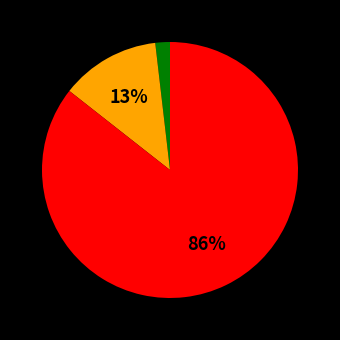

Is there any slice that represents more than half of the pie?

Yes